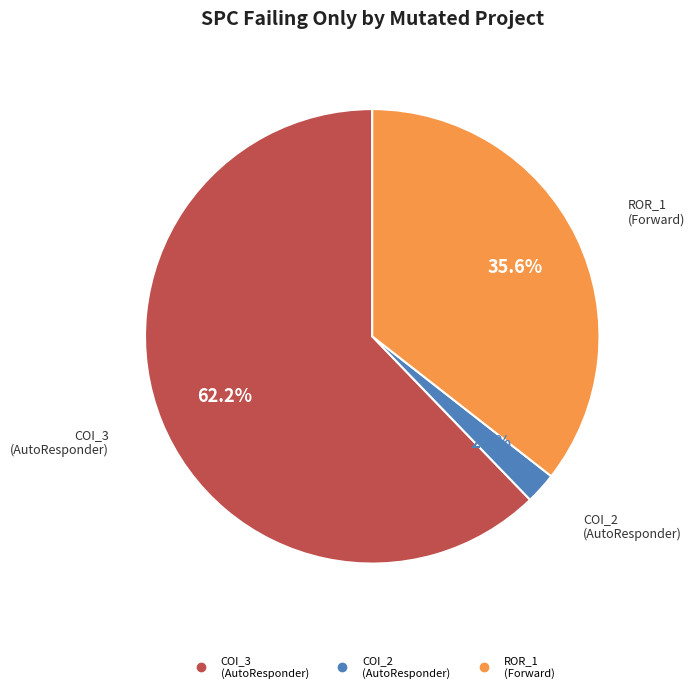

Is there a majority slice in this chart?

Yes